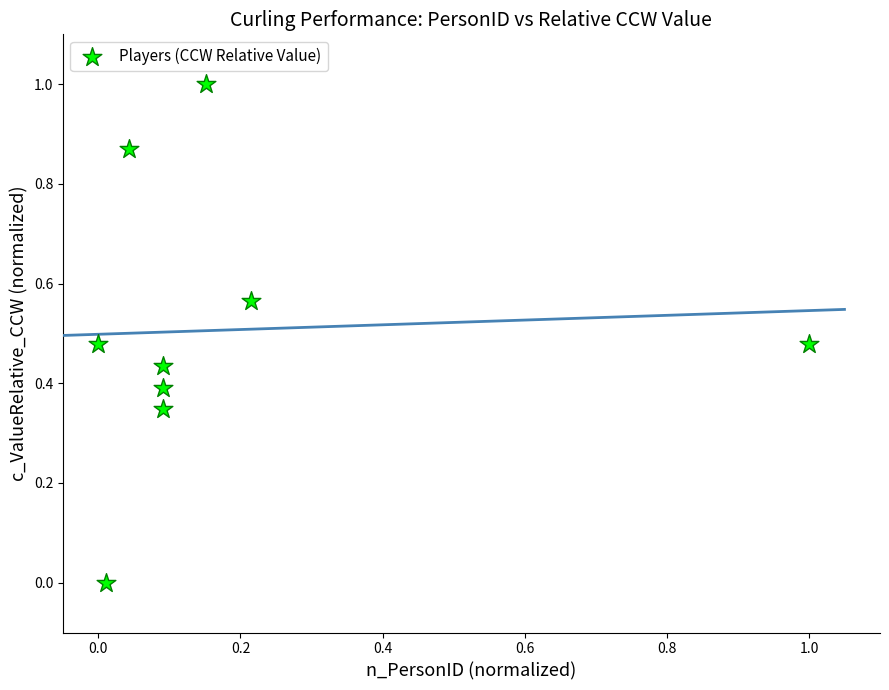

What is the range of X values (max minus min)?

1.0